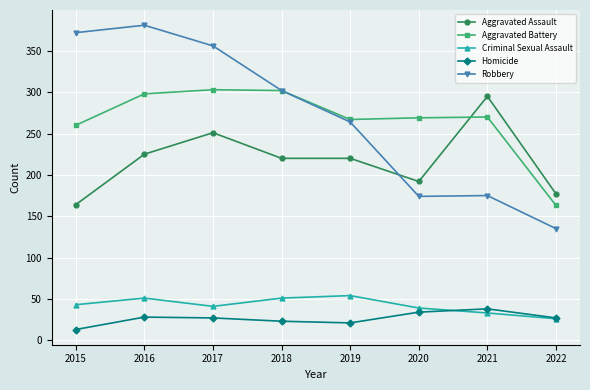

What are all the series names shown in the legend?

Aggravated Assault, Aggravated Battery, Criminal Sexual Assault, Homicide, Robbery